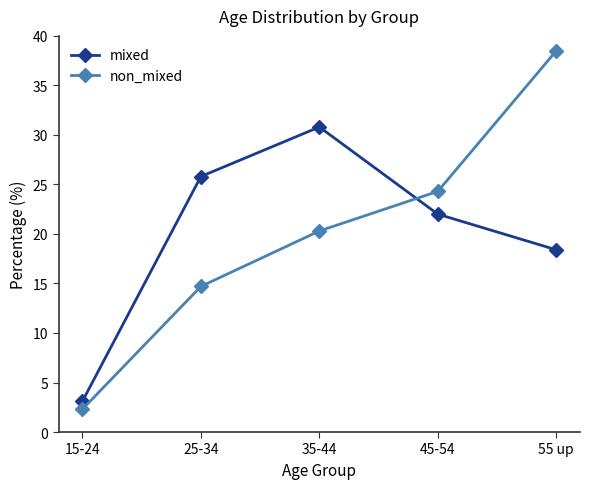

What is the difference between the non_mixed values at 35-44 and 45-54?

4.0